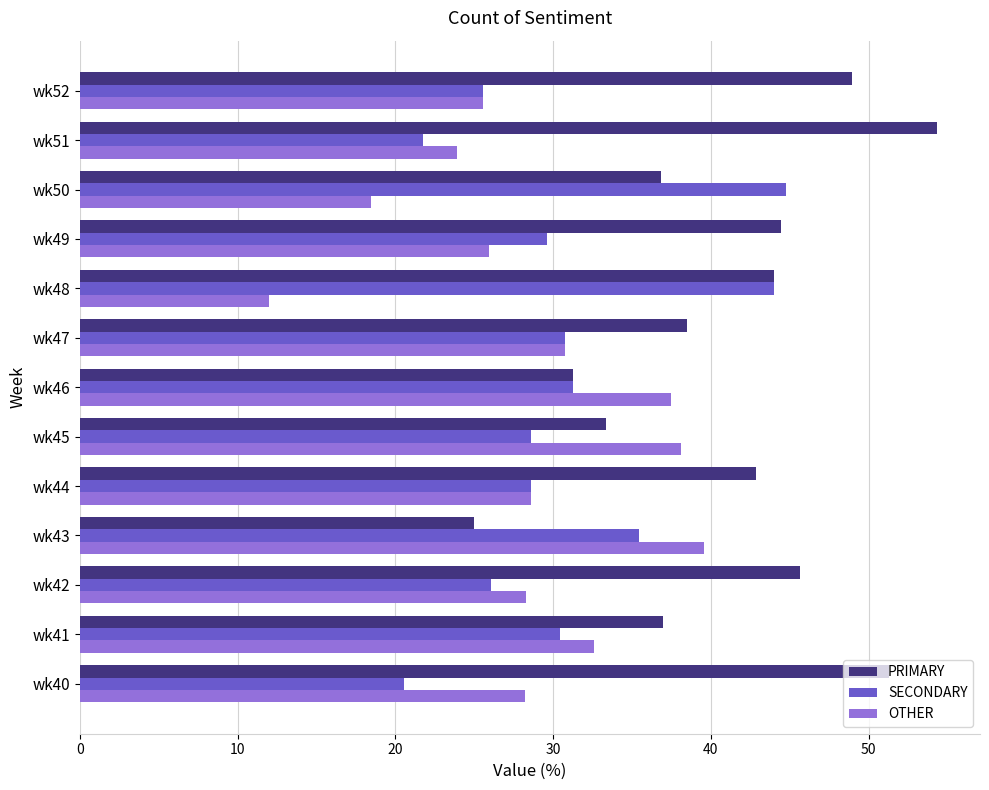

What is the greatest value displayed?

54.3